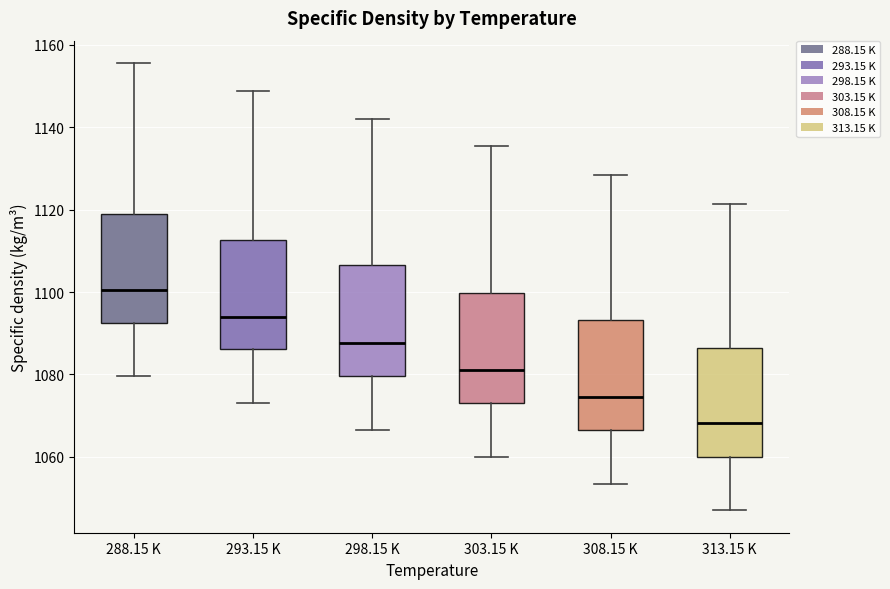

Reading left to right, transcribe this box plot: for each box, give where its median line is, the range the box spans, and where its two whiskers end, as read against the y-axis. The values are not printed on the chart, so give them approximately, as read against the axis.

288.15 K: median 1100, box 1092 to 1118, whiskers 1080 to 1156
293.15 K: median 1094, box 1086 to 1112, whiskers 1074 to 1148
298.15 K: median 1088, box 1080 to 1106, whiskers 1066 to 1142
303.15 K: median 1082, box 1074 to 1100, whiskers 1060 to 1136
308.15 K: median 1074, box 1066 to 1094, whiskers 1054 to 1128
313.15 K: median 1068, box 1060 to 1086, whiskers 1048 to 1122